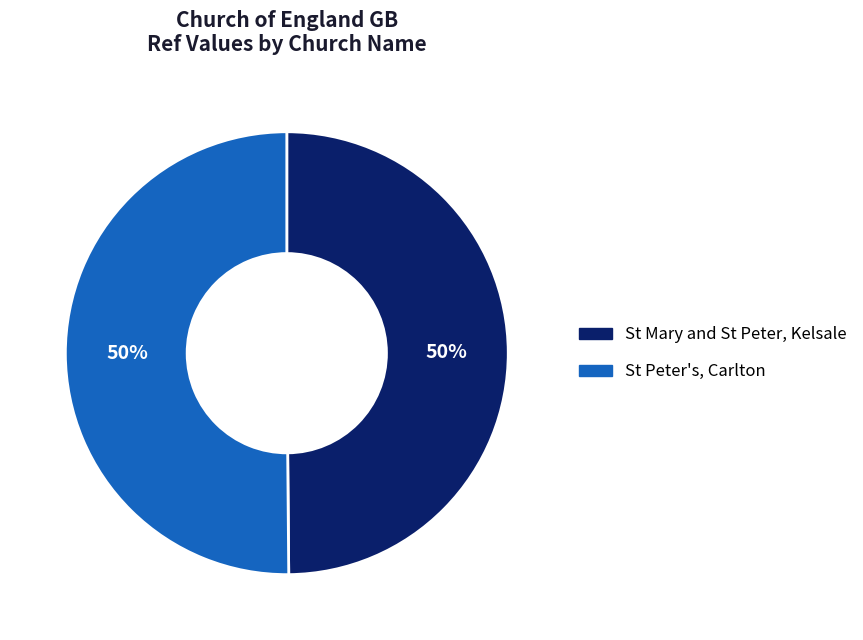

Is the sum of St Mary and St Peter, Kelsale and St Peter's, Carlton greater than half?

Yes